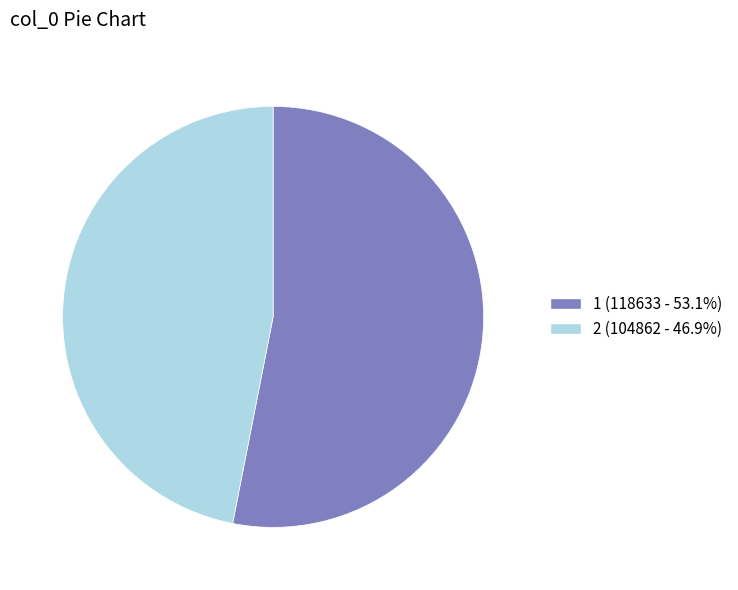

Is 2 (104862 - 46.9%) the majority of the pie?

No